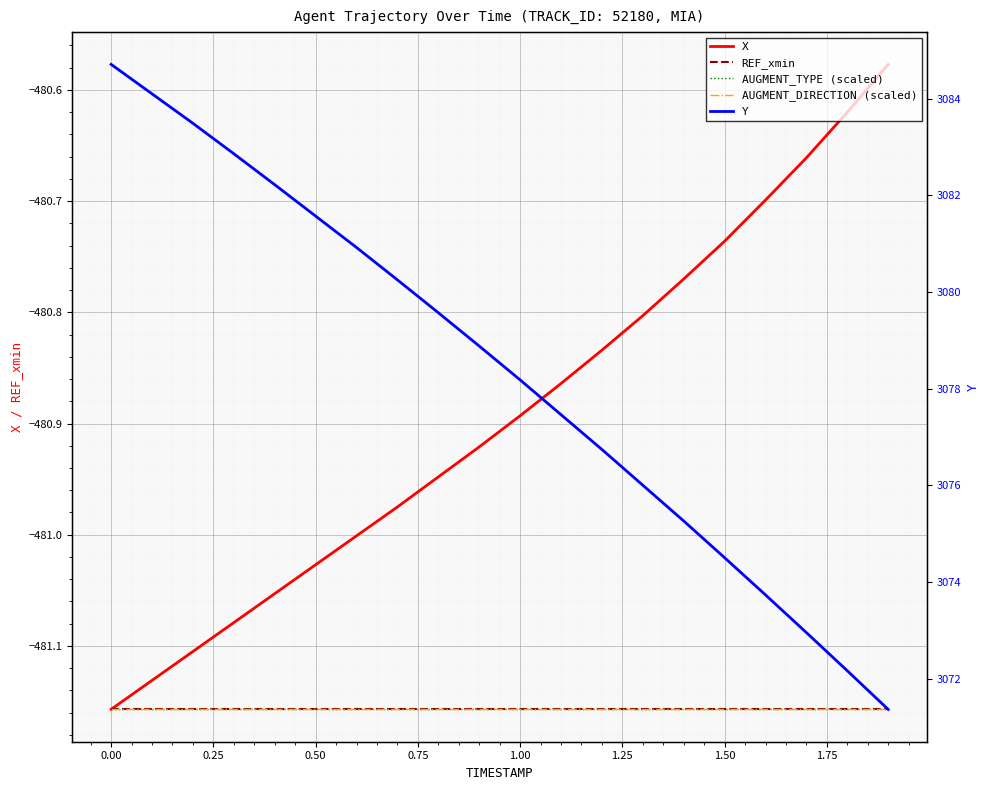

What is the value of the REF_xmin point at the 9th from the left?

-481.2